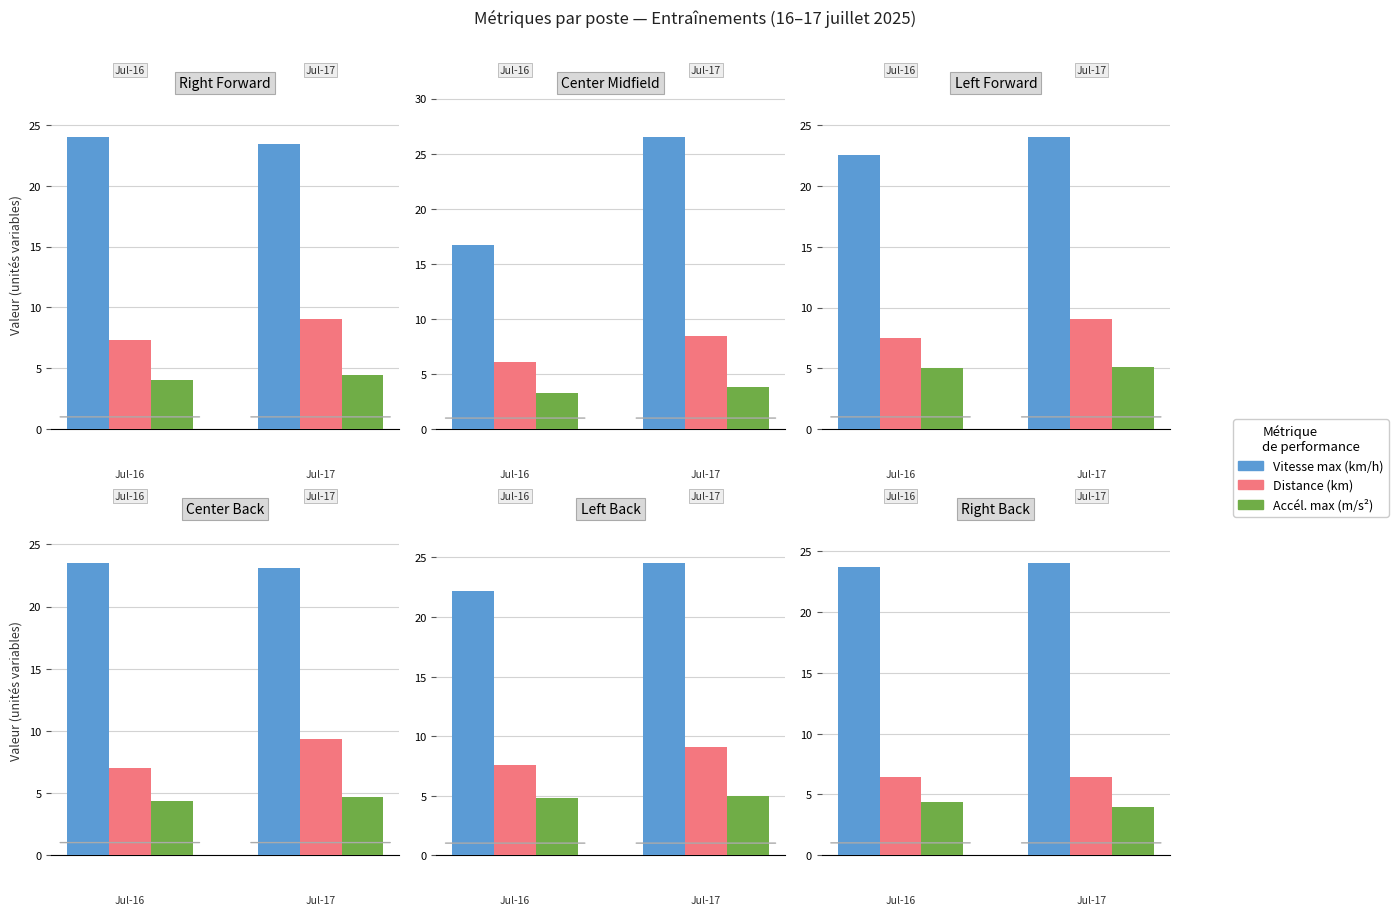

Between 1 and 0, which is larger?

1